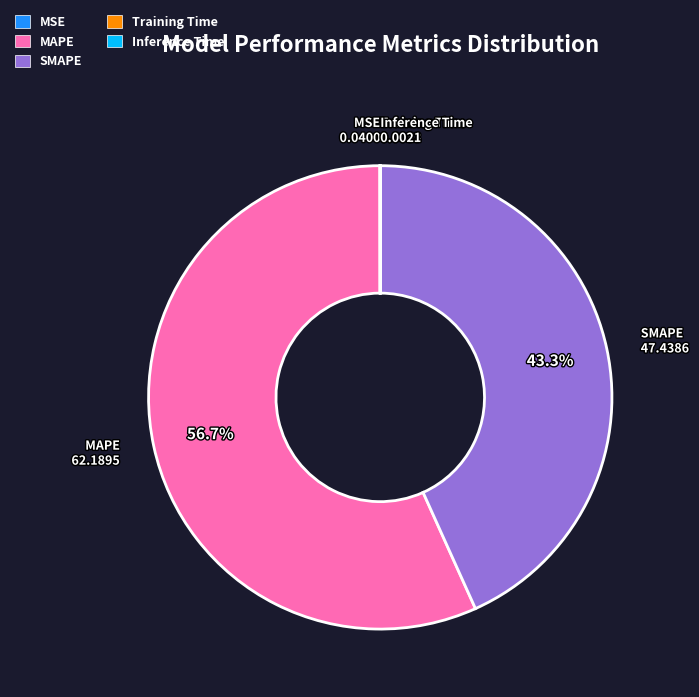

Does any single category account for the majority?

Yes